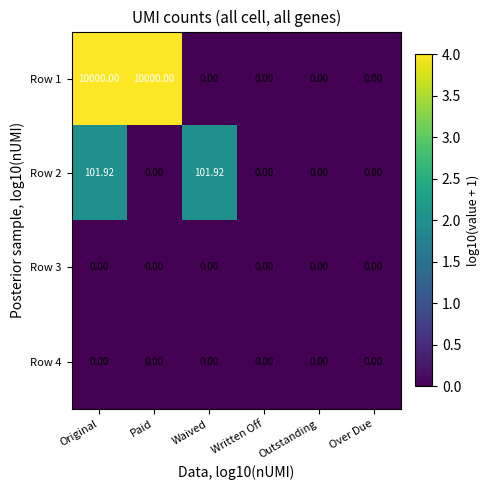

At how many categories does at least one series exceed 1?

3